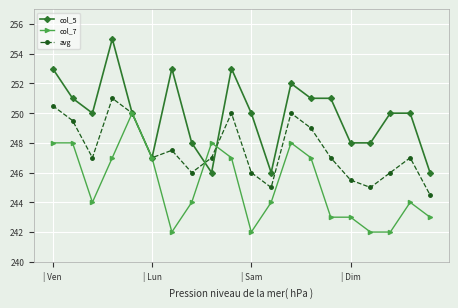

List the series in order of their overall mean, highest first.

col_5, avg, col_7